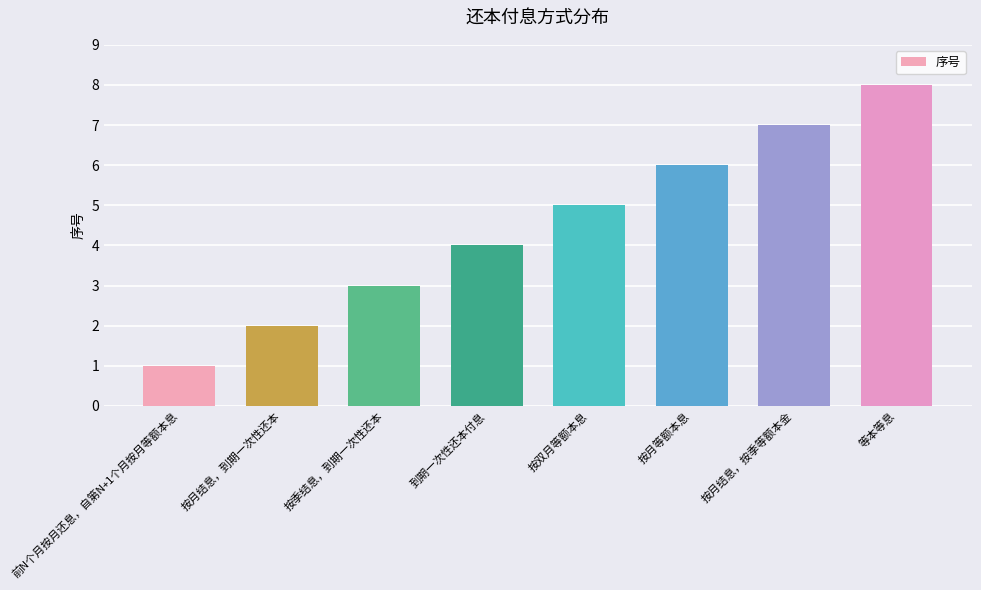

Rank the categories by value from highest to lowest.

等本等息, 按月结息，按季等额本金, 按月等额本息, 按双月等额本息, 到期一次性还本付息, 按季结息，到期一次性还本, 按月结息，到期一次性还本, 前N个月按月还息，自第N+1个月按月等额本息